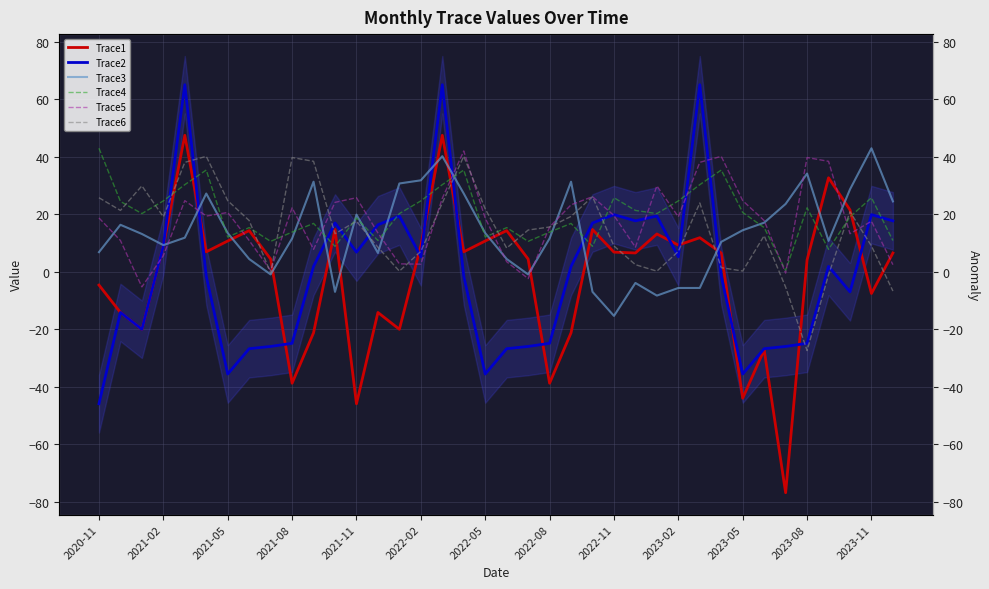

How many values in Trace2 are below zero?

19